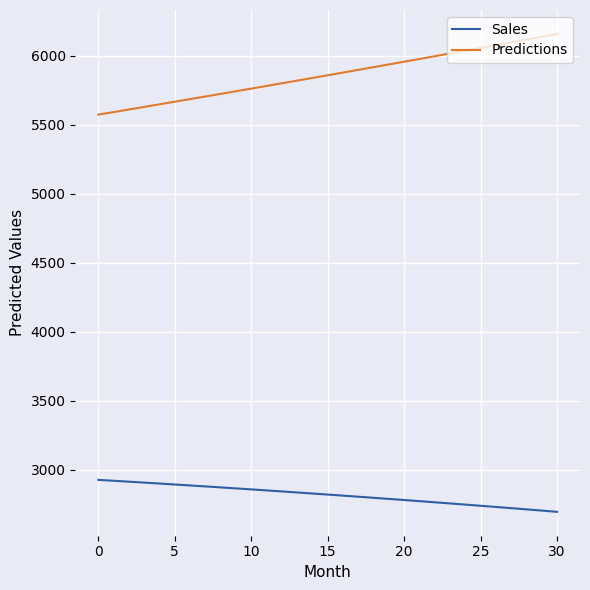

What is the difference between the maximum and minimum values in the Sales series?

231.7